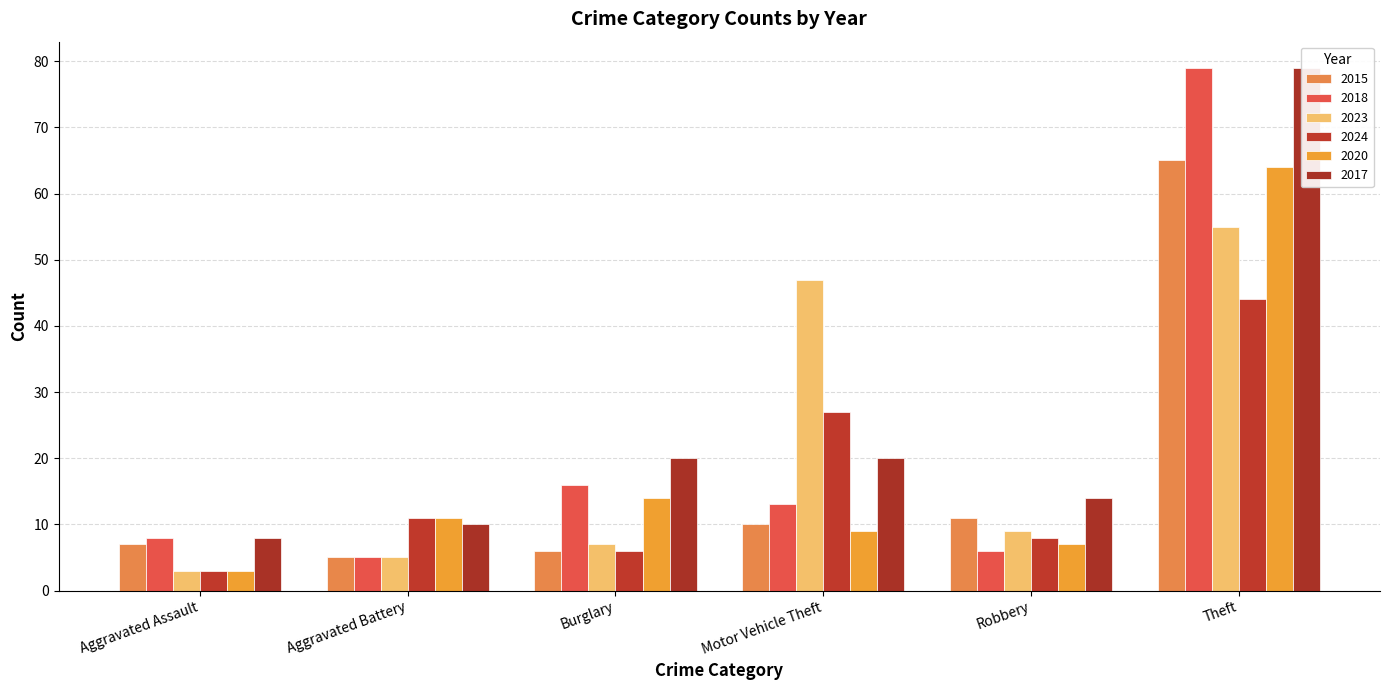

What is the label of the 5th bar from the left?

Robbery